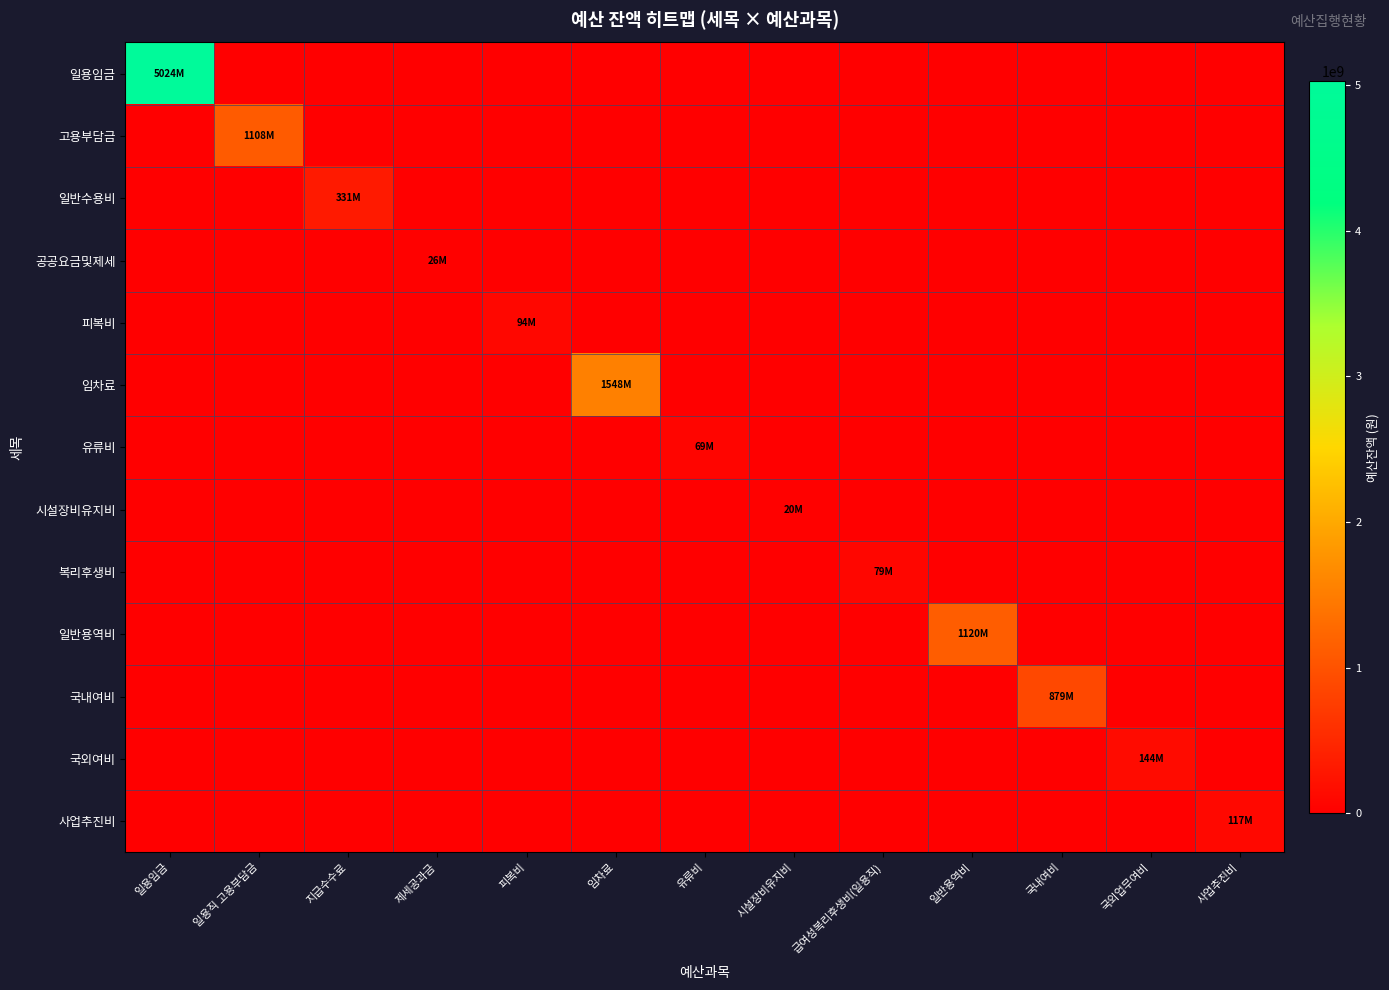

At which category is the sum across all series the highest?

일용임금